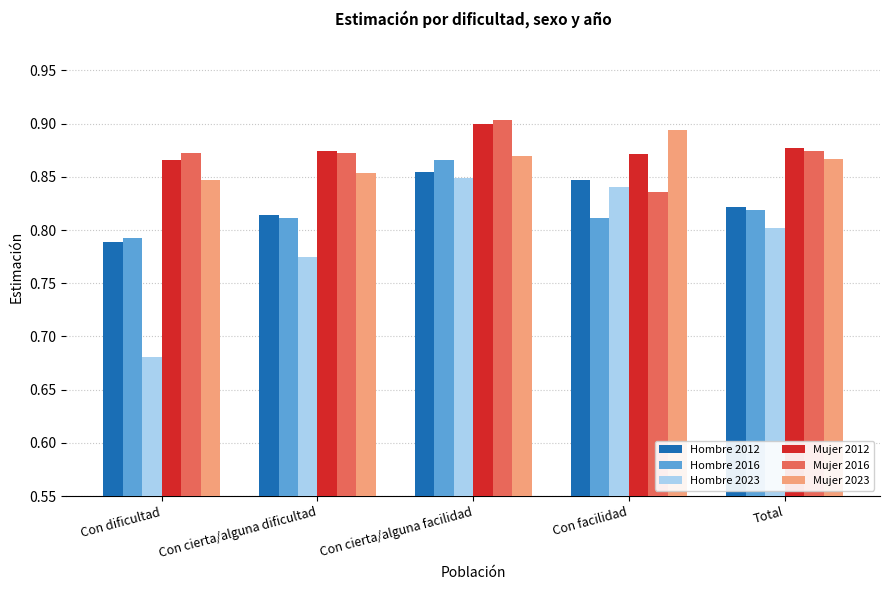

How many Mujer 2012 values are between 0 and 1?

5